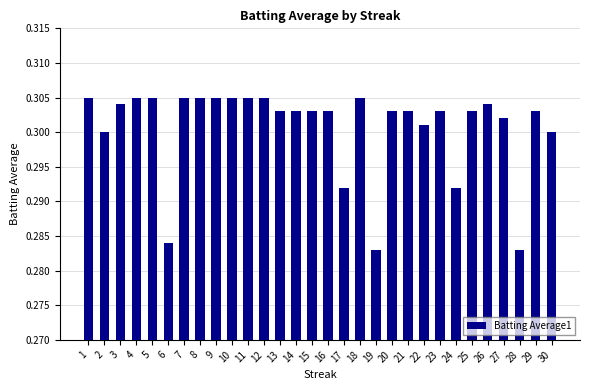

The chart shows a value of 0.3 at 11. True or false?

True